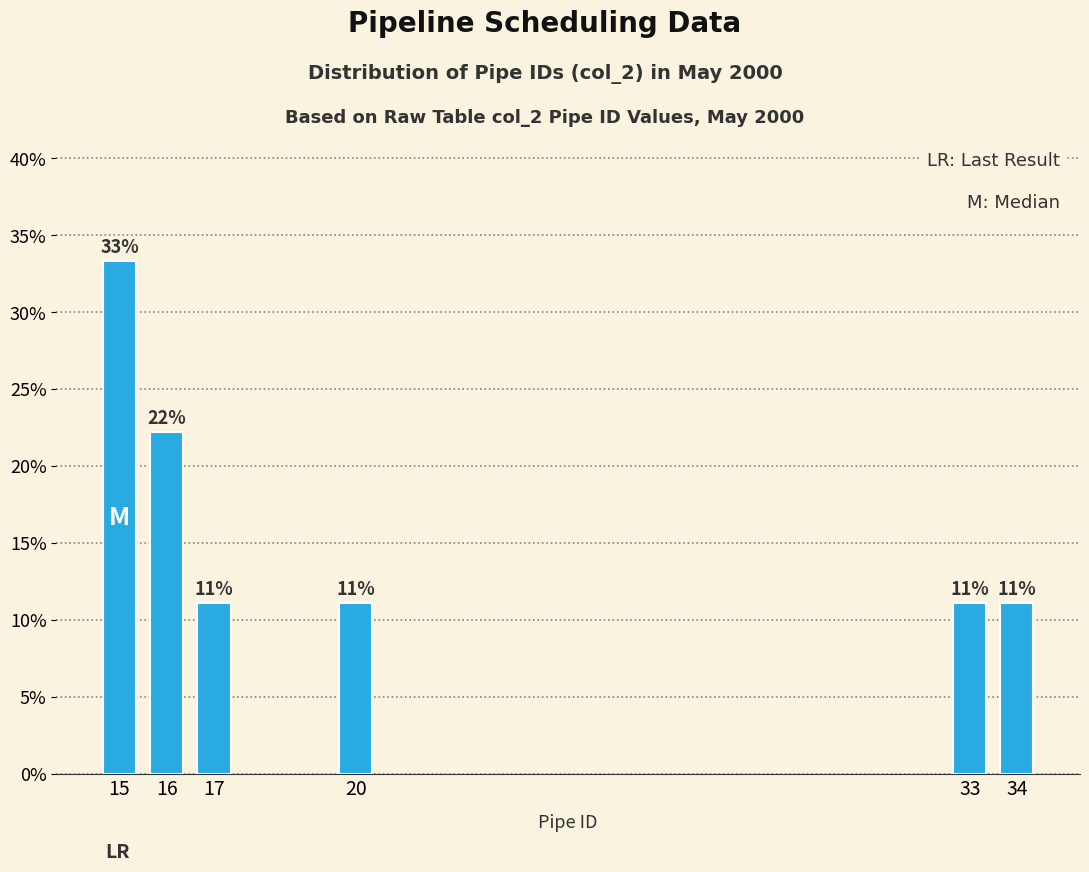

How many bars are there in total?

6